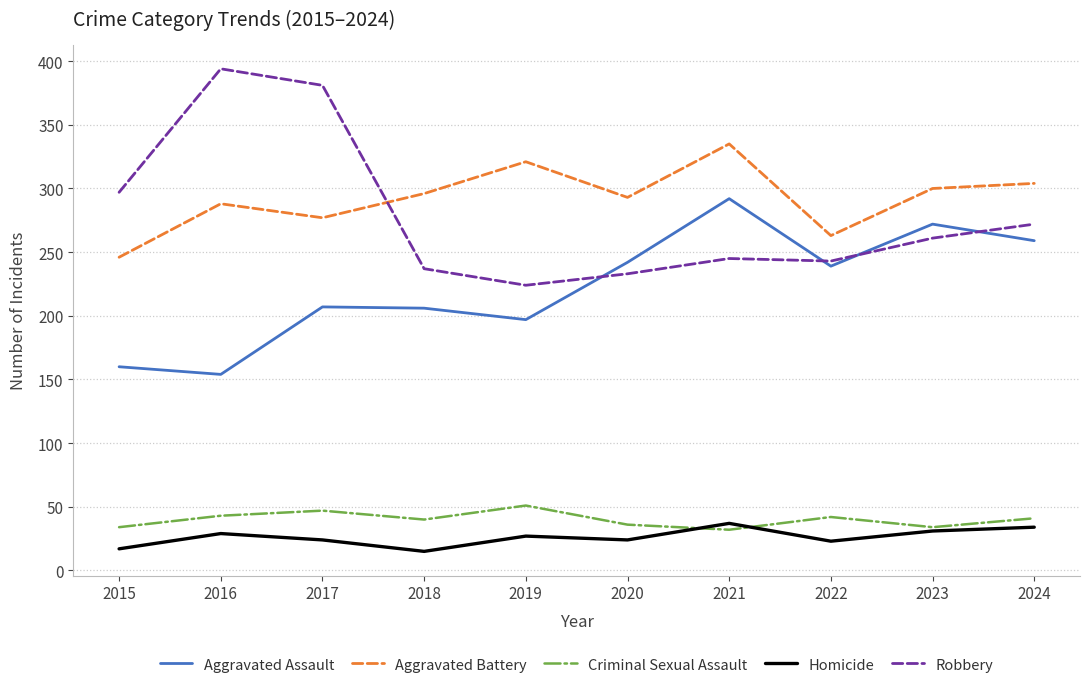

What is the total value across all series at 2020?

828